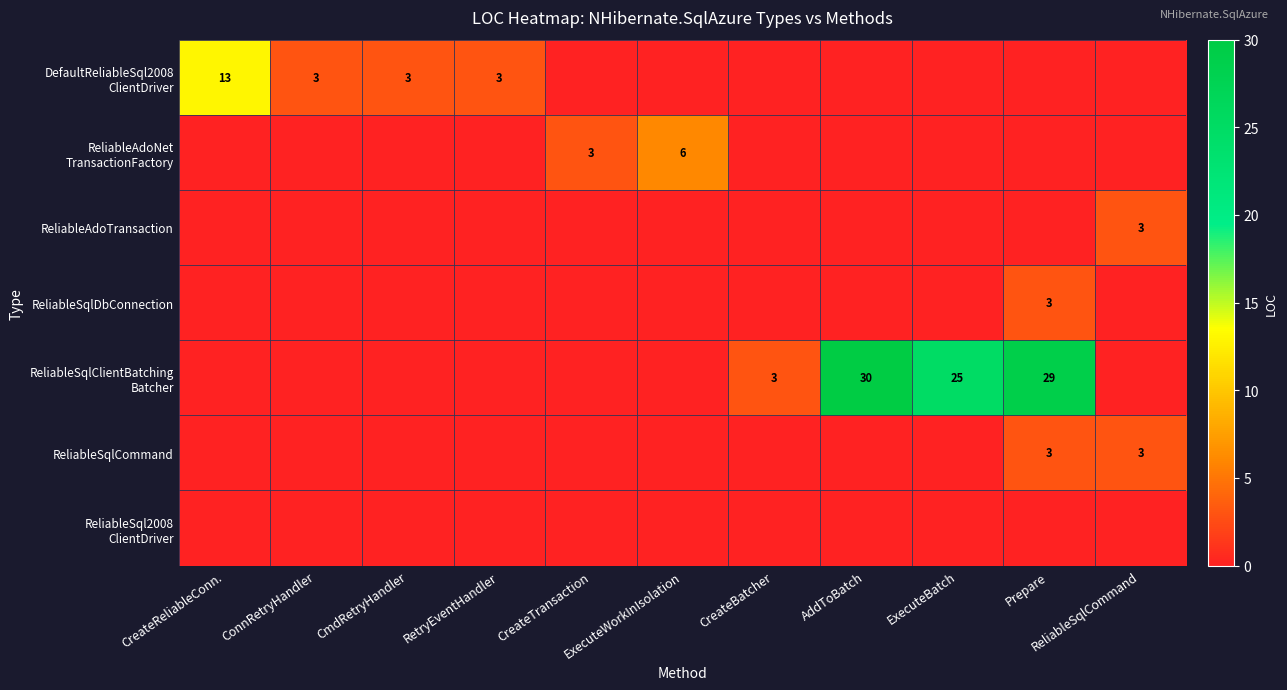

Which label corresponds to the largest value in the chart?

AddToBatch